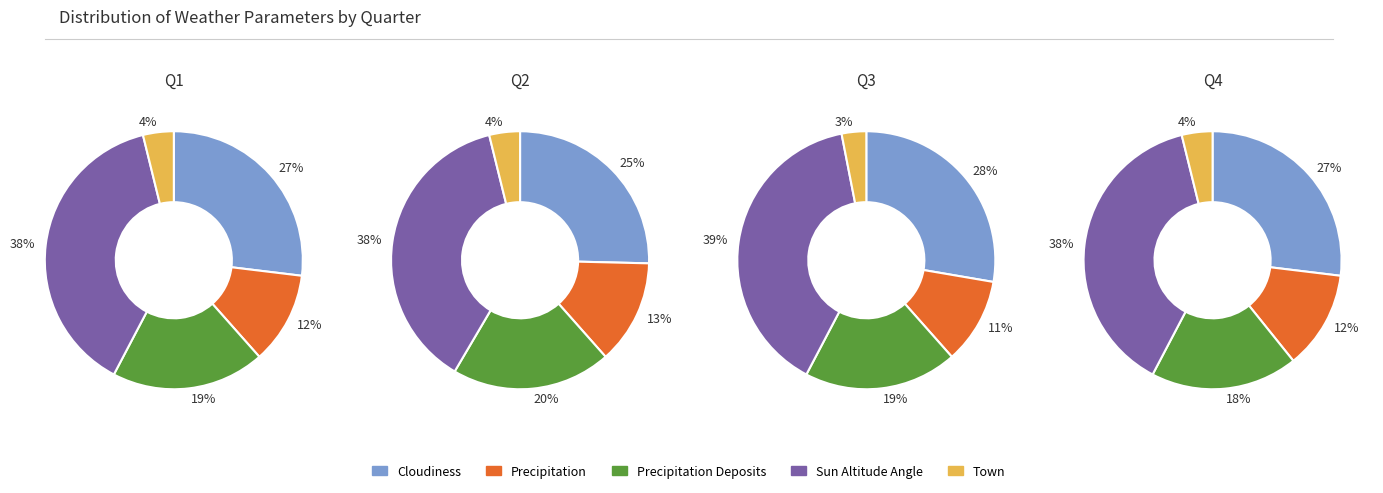

Do precipitation and sun_altitude_angle together represent more than half of the pie?

Yes